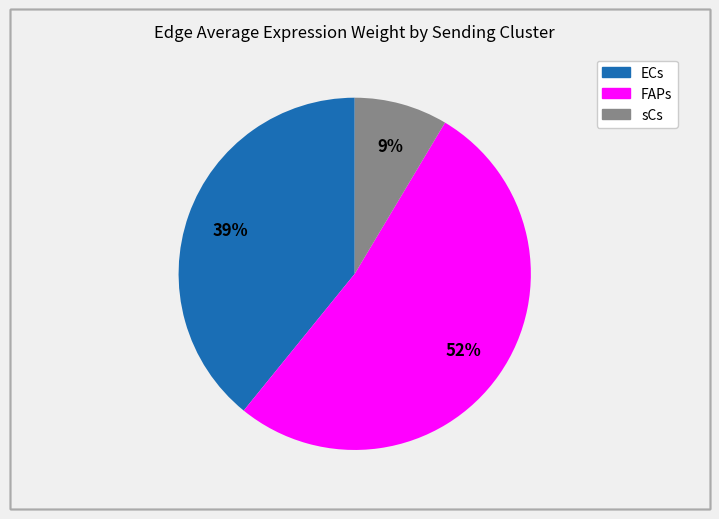

What percentage is the FAPs slice, to the nearest percent?

52%